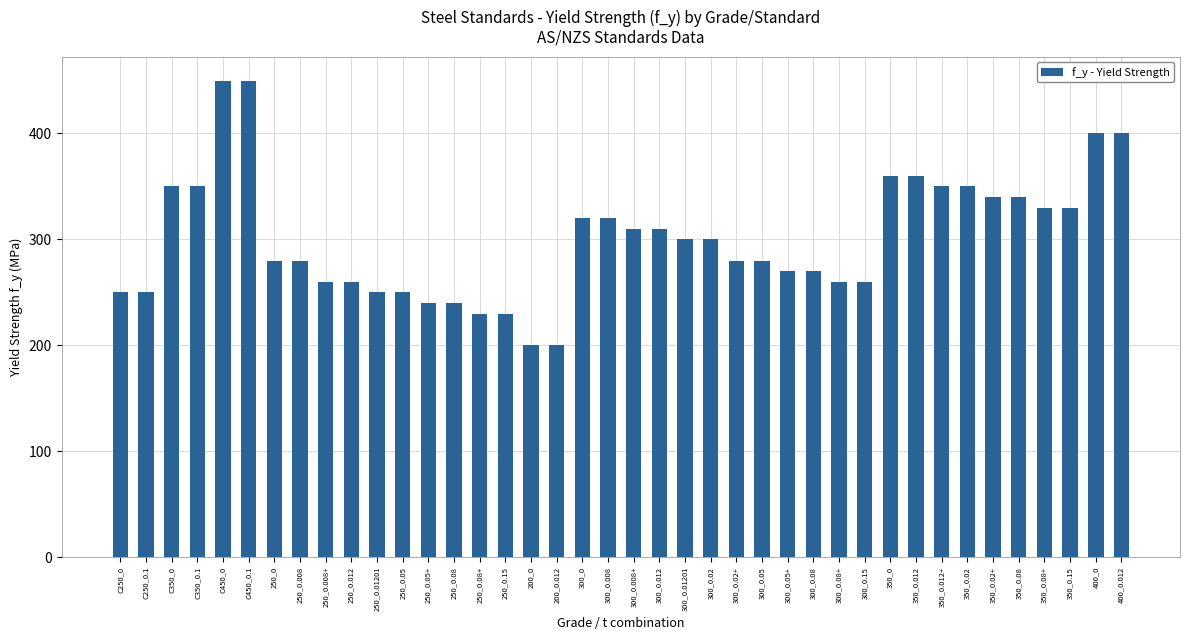

Is it true that the value at 300_0 is 320?

True